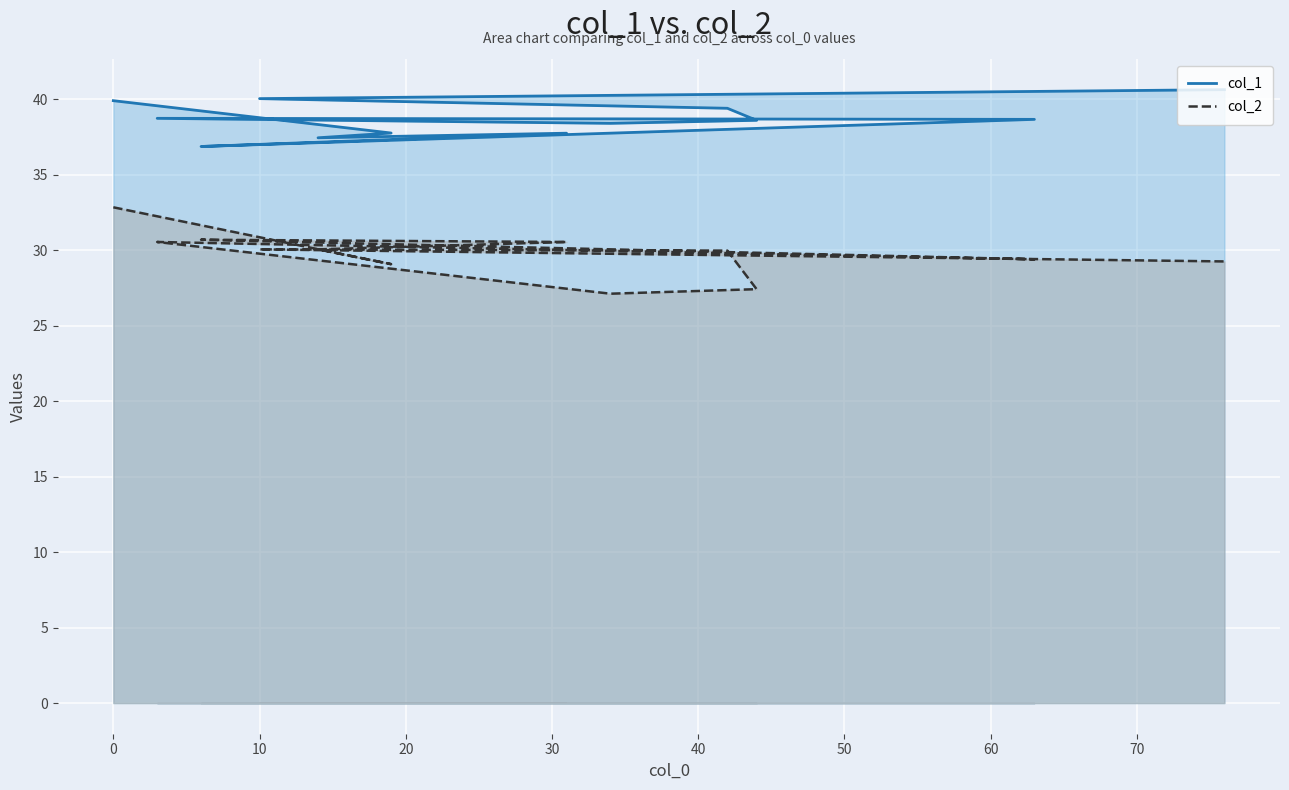

The value of col_2 at 10 is 30.1. True or false?

True